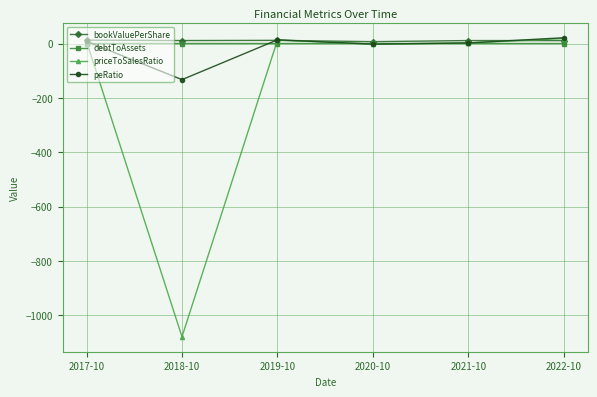

What is the label of the 5th point from the right?

2018-10